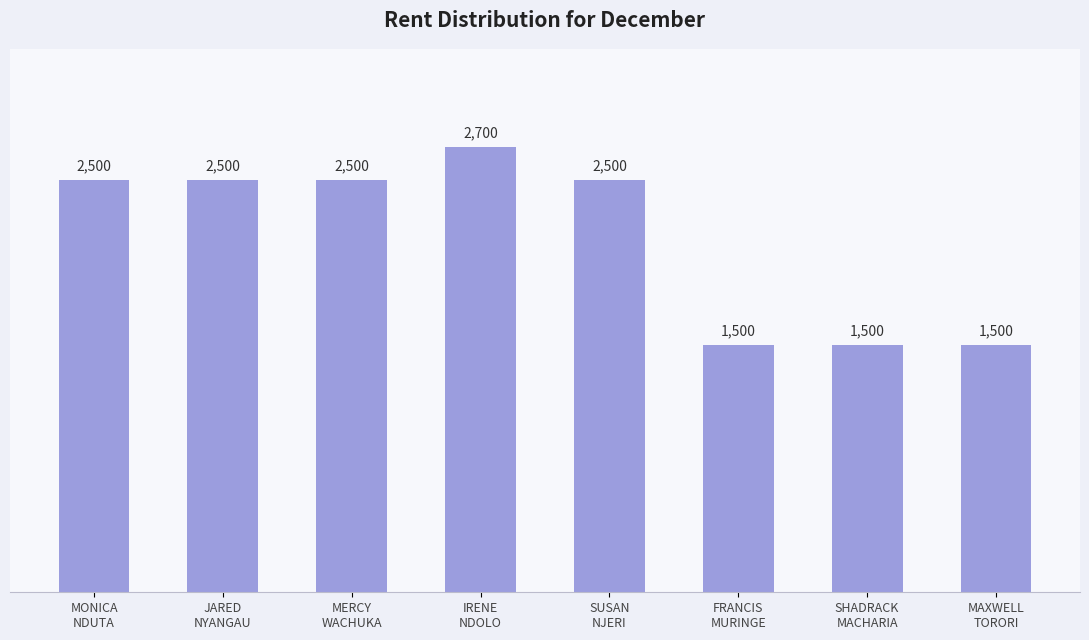

What is the minimum value shown in the chart?

1500